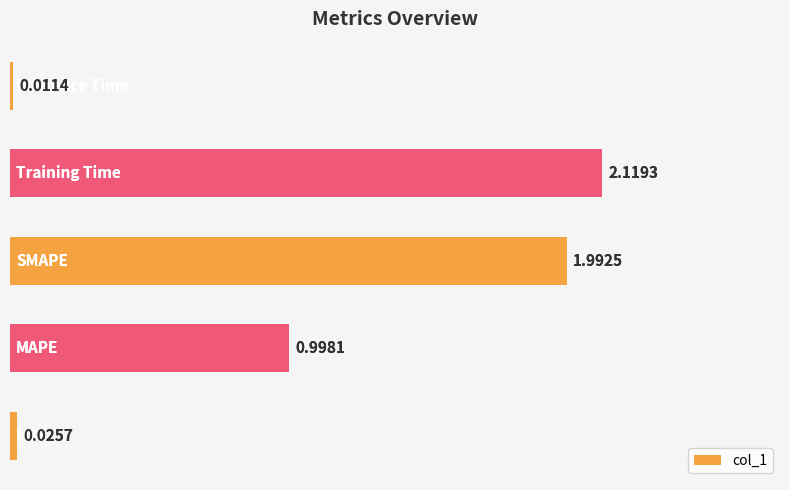

Between 0.0 and 1.5, which is larger?

1.5